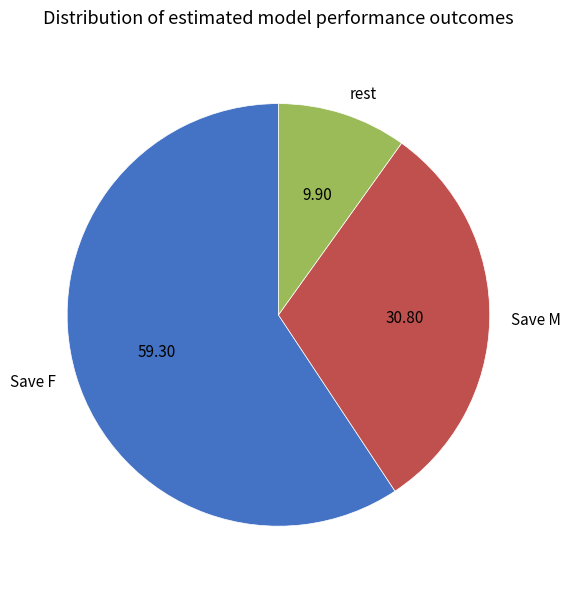

How many segments does this pie chart have?

3